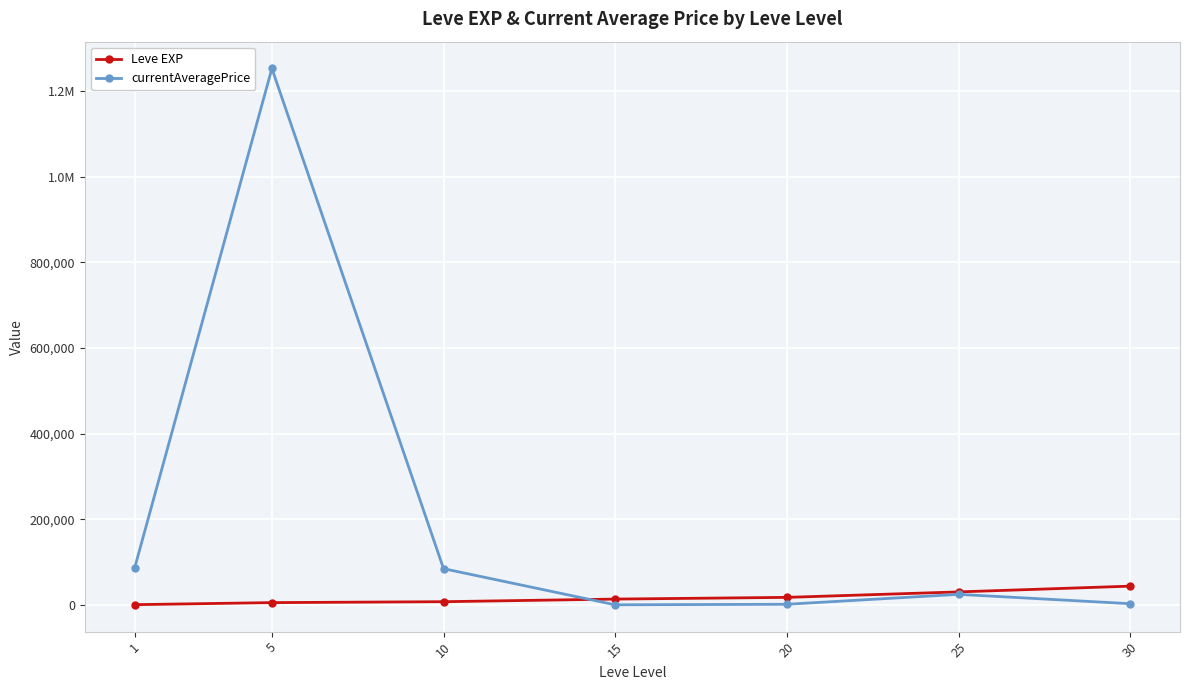

Is this an area chart (filled region under the line)?

No